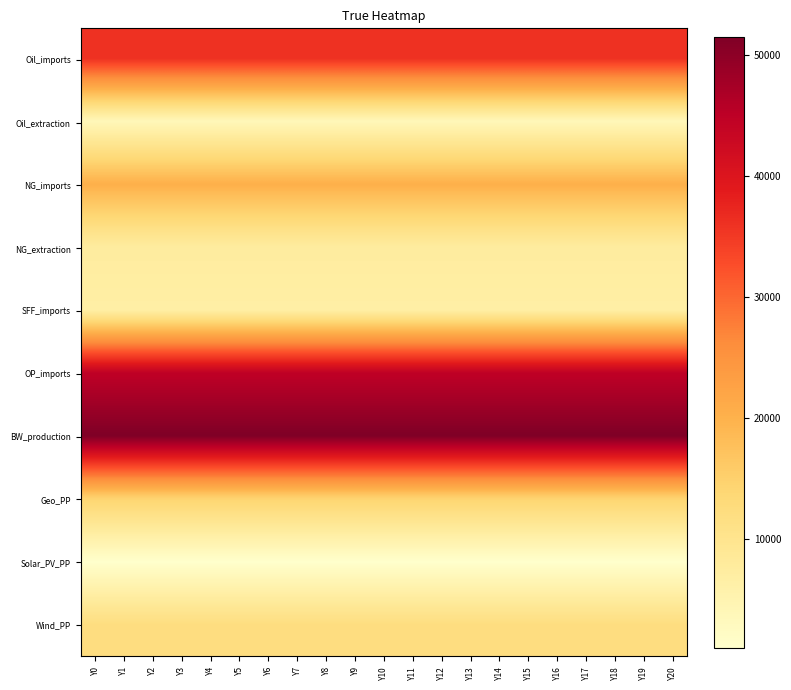

Between Y19 and Y0, which is larger?

Y19